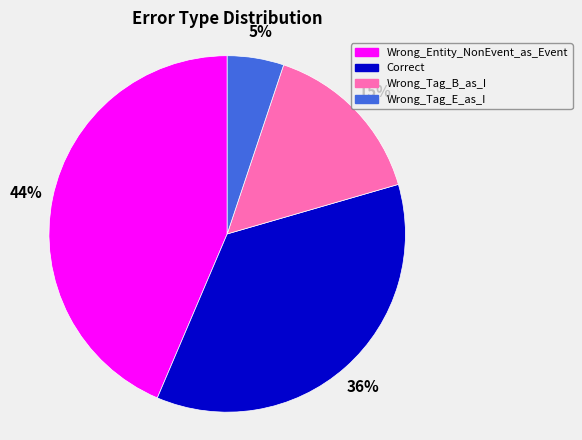

What percentage is the Wrong_Entity_NonEvent_as_Event slice, to the nearest percent?

44%